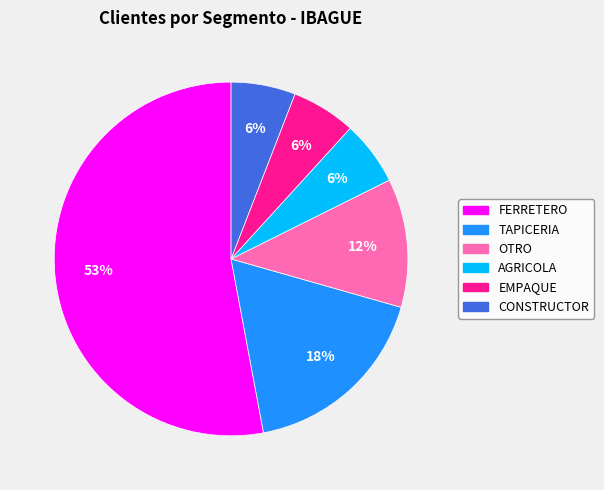

To the nearest percent, what is the difference between the largest and smallest slice percentages?

47%